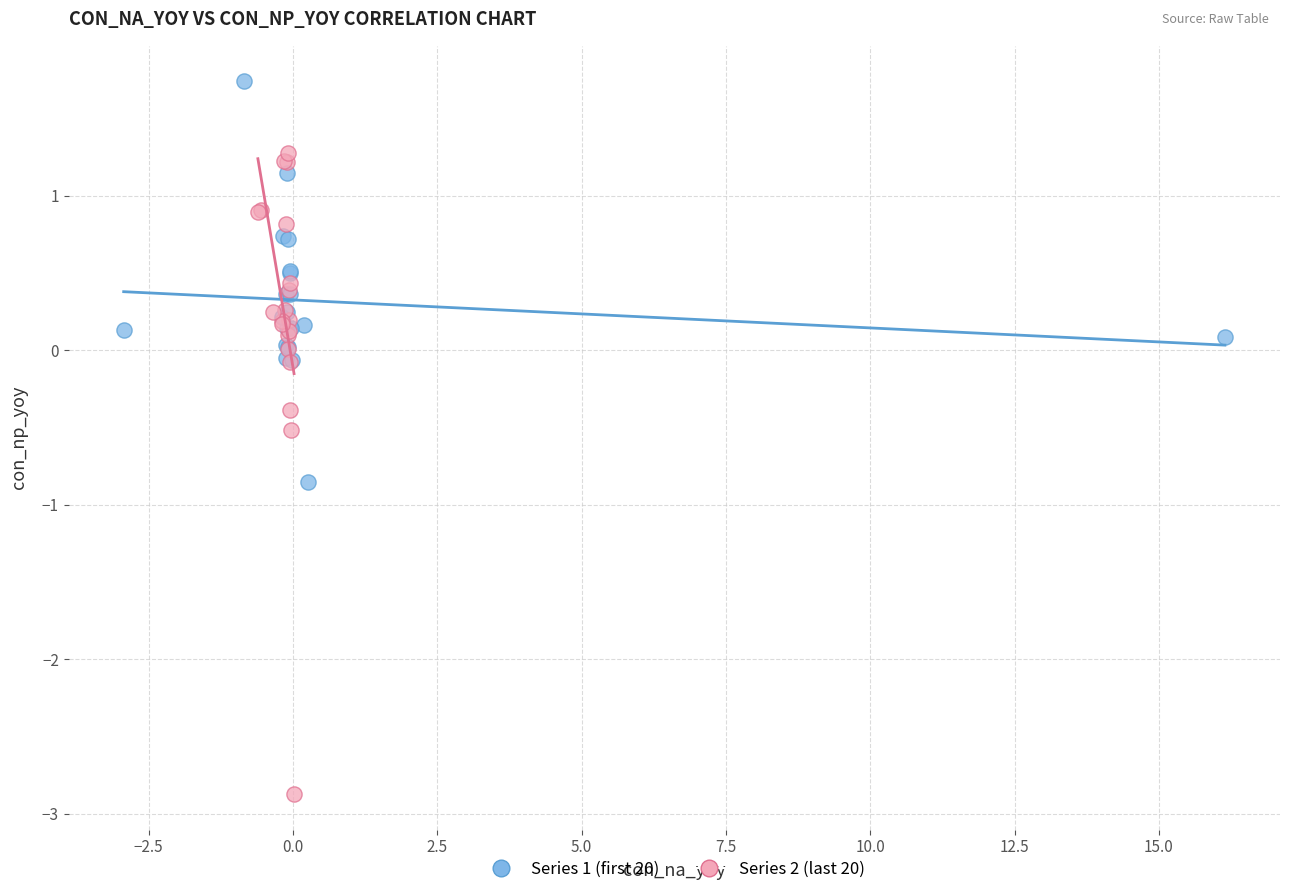

Which series contains the highest Y value?

Series 1 (first 20)